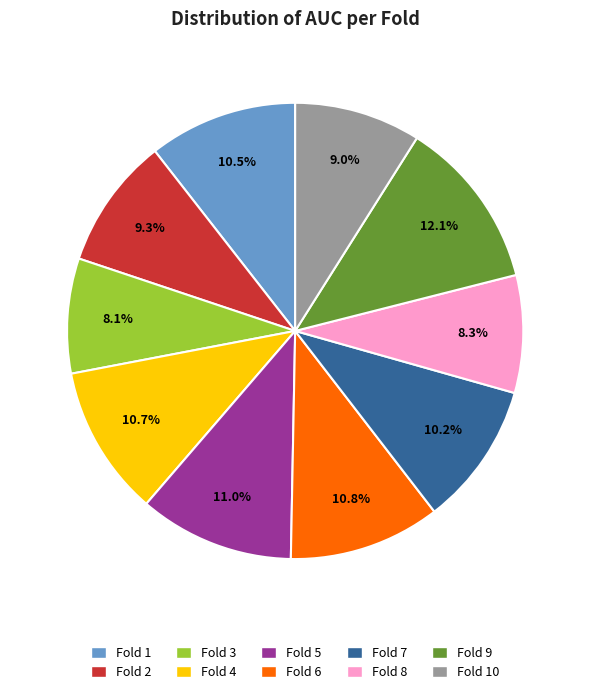

Is there a majority slice in this chart?

No